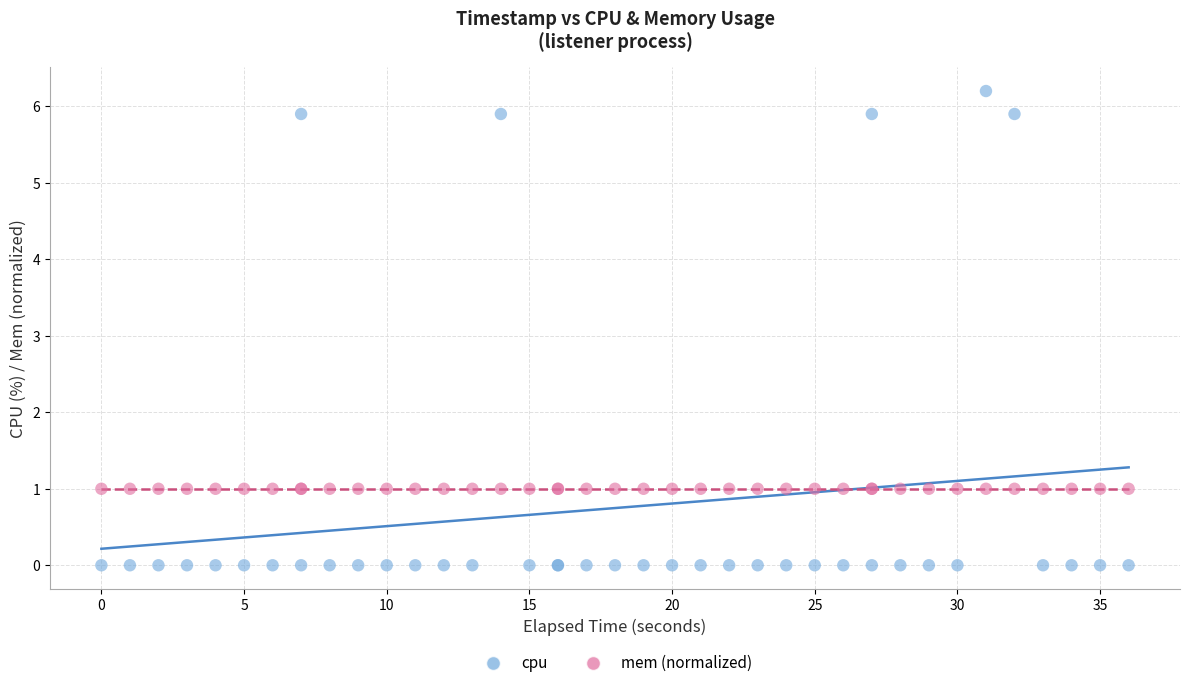

Which series reaches the maximum Y coordinate?

cpu